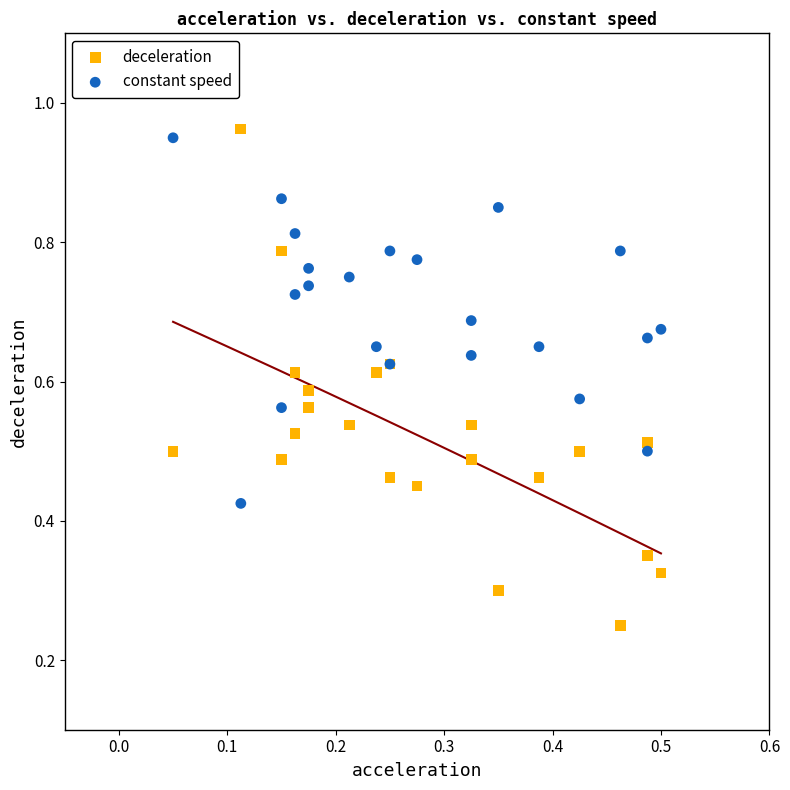

Which series reaches the minimum Y coordinate?

deceleration